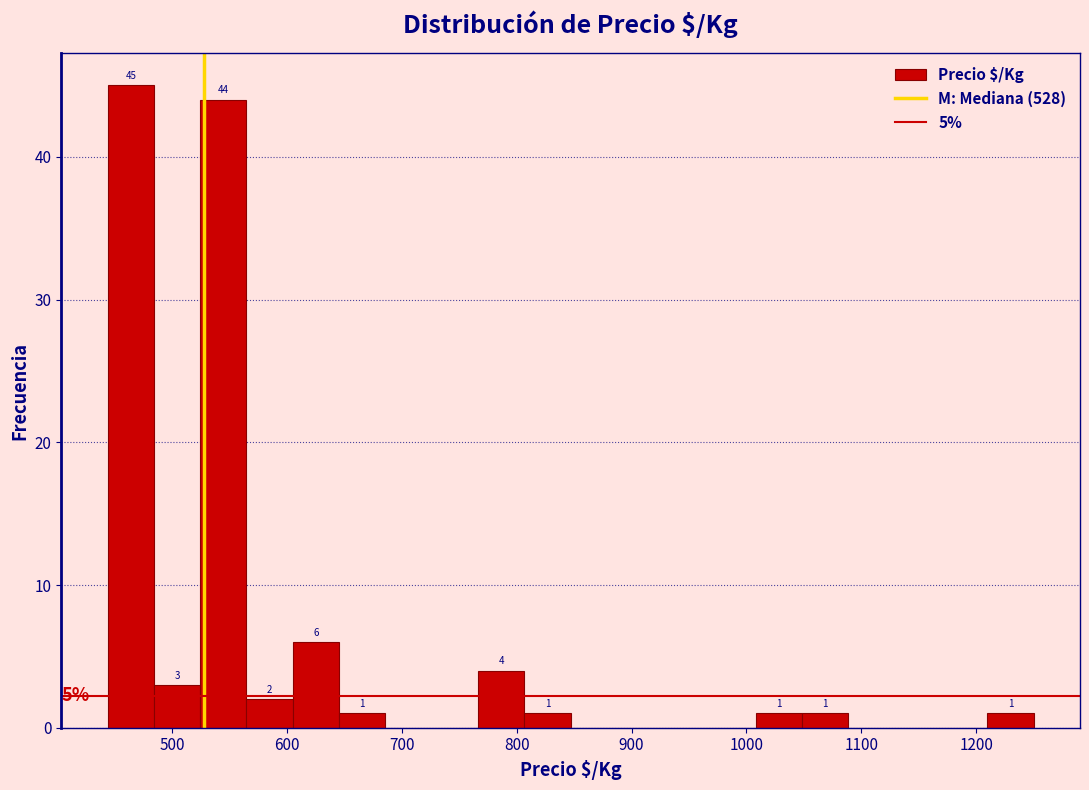

Over which range of the x-axis is the bar tallest?

440 to 480